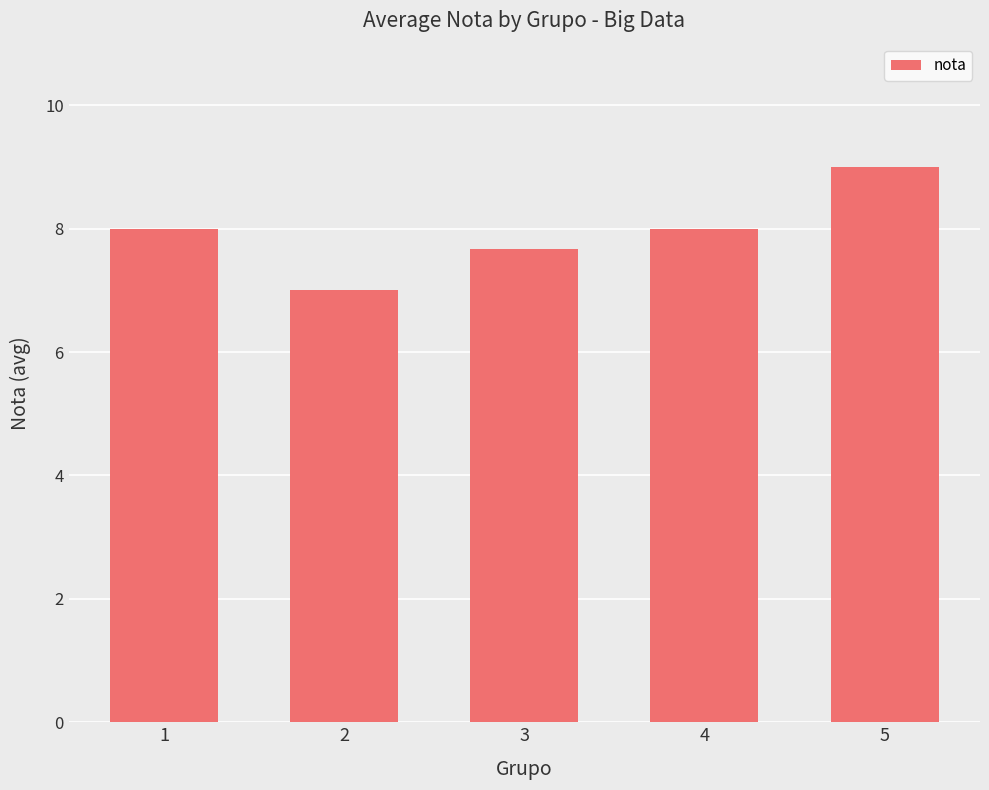

What is the change in value from 1 to 2?

-1.0